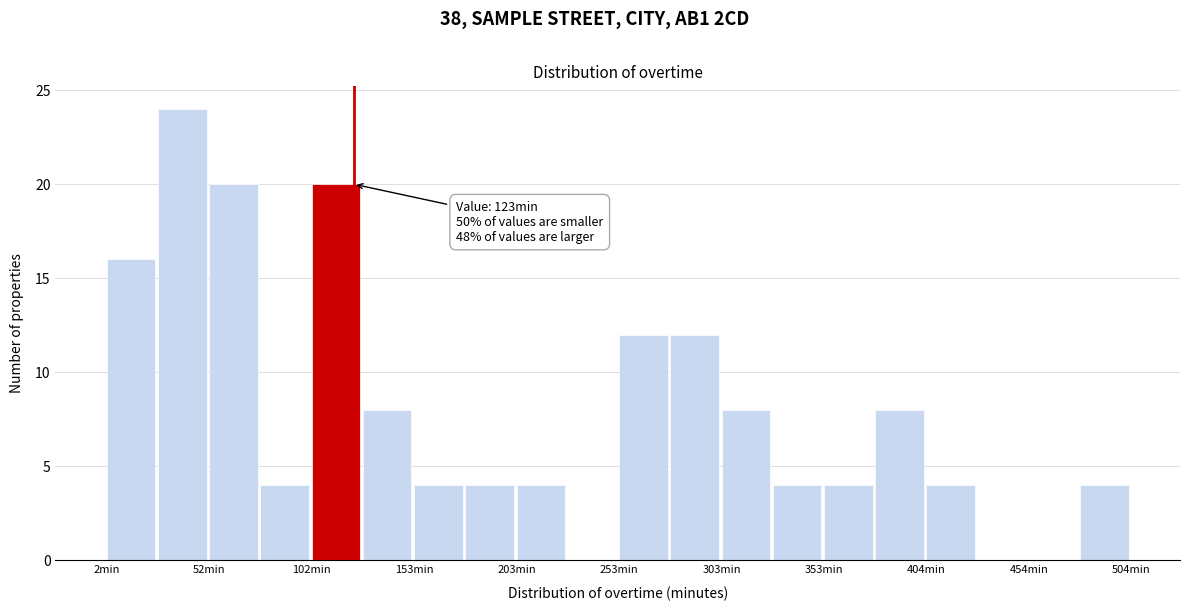

Read against the x-axis, roughly where is the centre of the tallest bar?

40